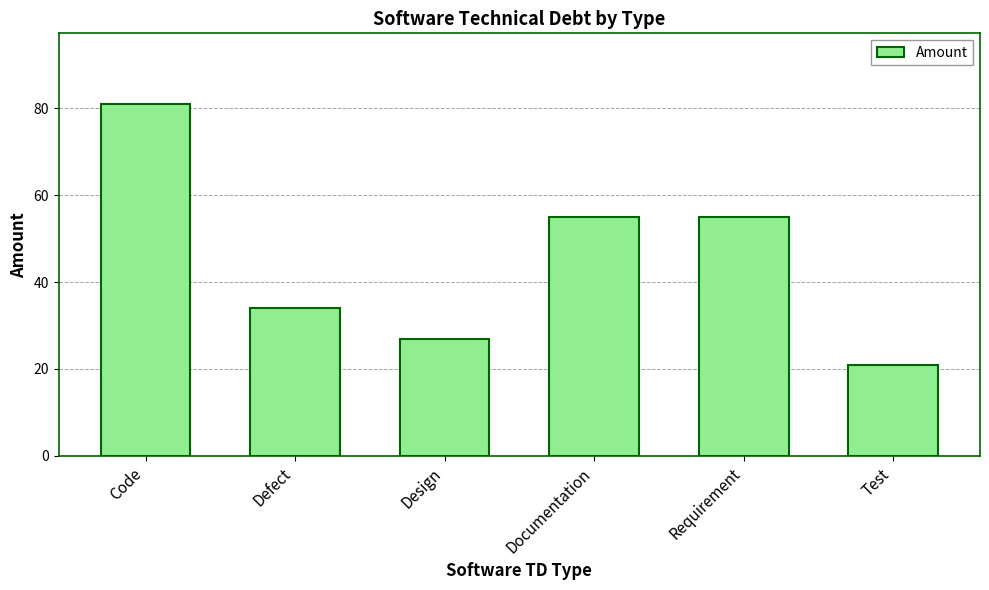

True or false: the data shows 55 at Documentation.

True